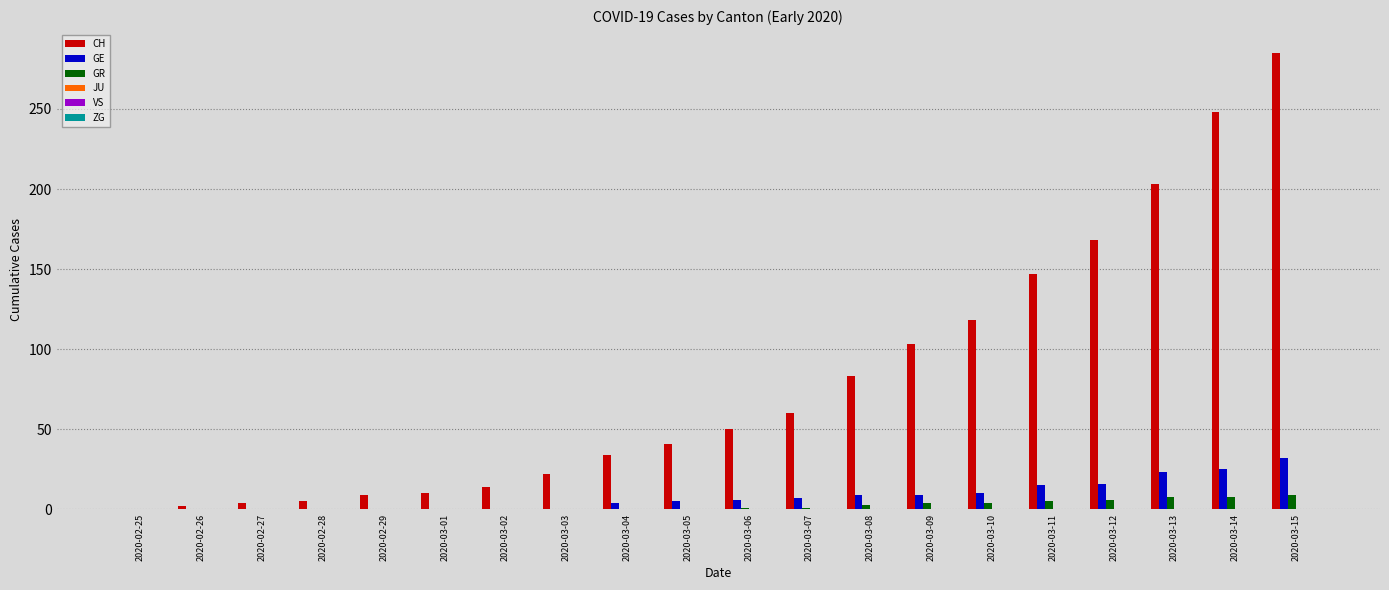

Which series has the largest total across all categories?

CH